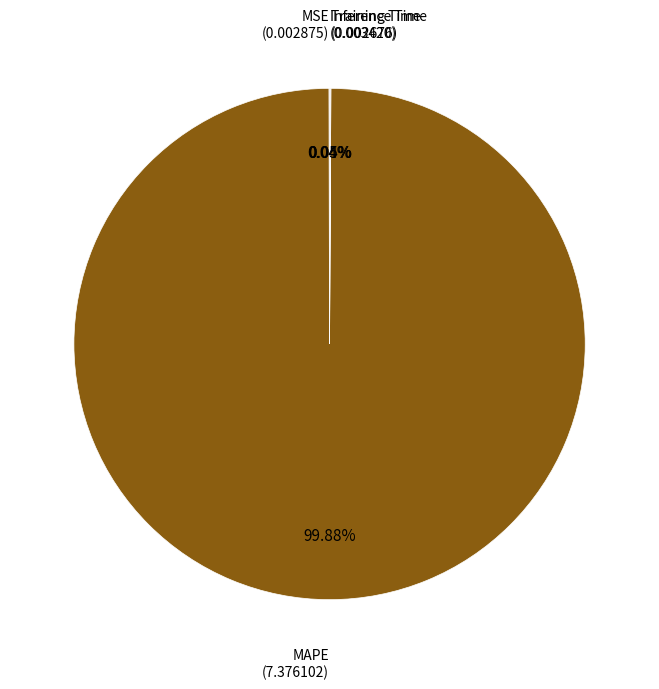

Which slice is the largest?

MAPE